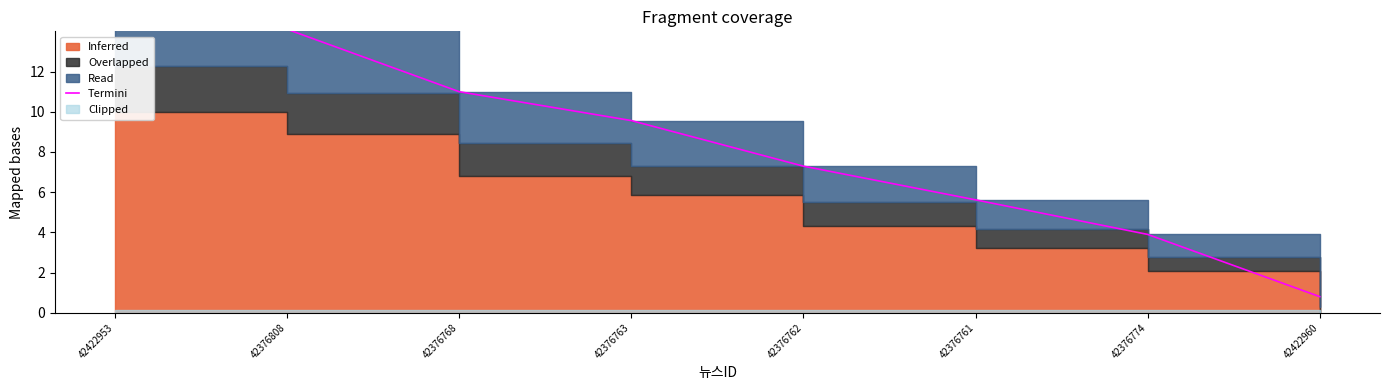

Rank the categories by value from lowest to highest.

42422960, 42376774, 42376761, 42376762, 42376763, 42376768, 42376808, 42422953